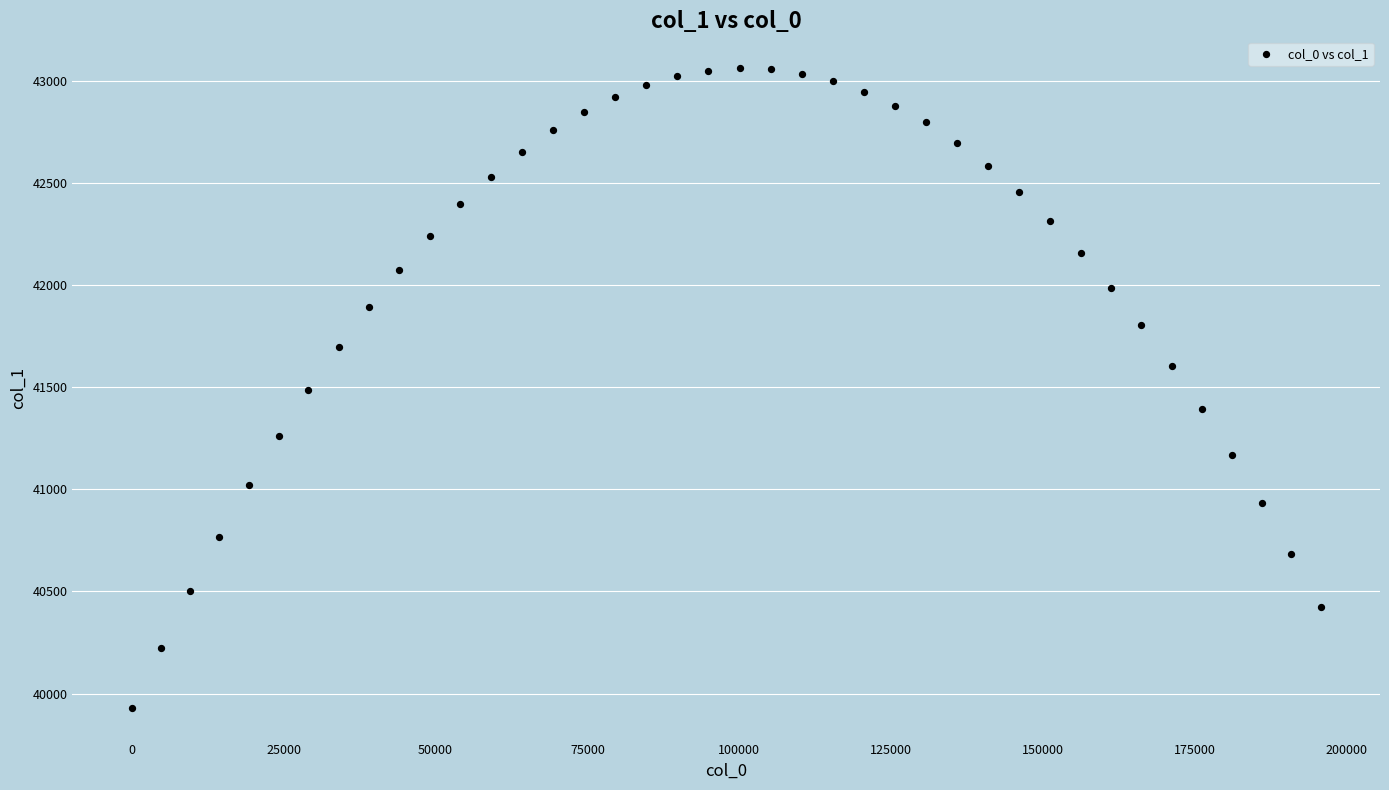

What is the range of Y values (max minus min)?

3129.8